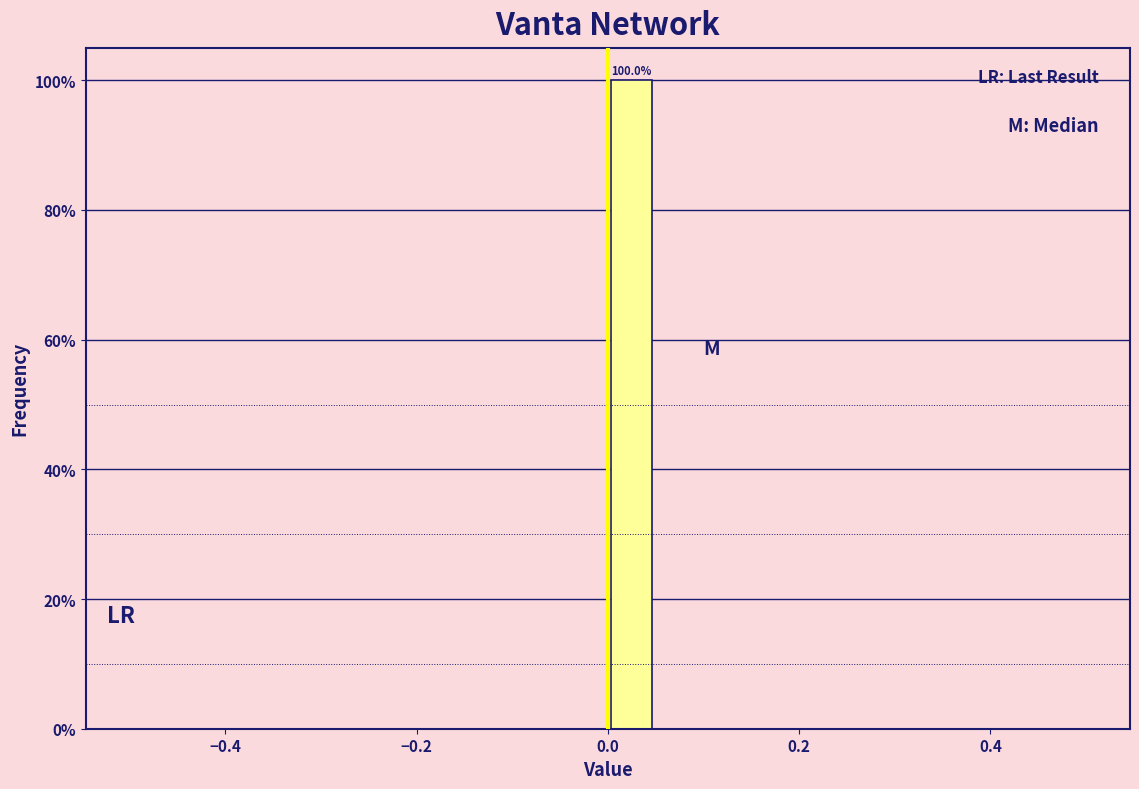

Read against the x-axis, roughly where is the centre of the tallest bar?

0.02